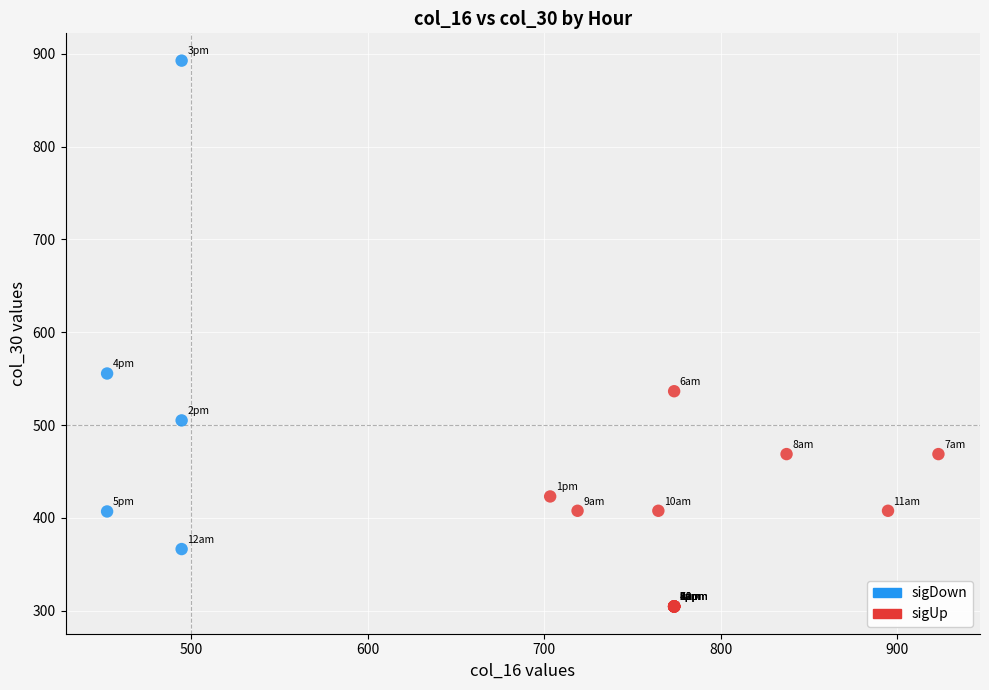

Which series reaches the minimum Y coordinate?

sigUp